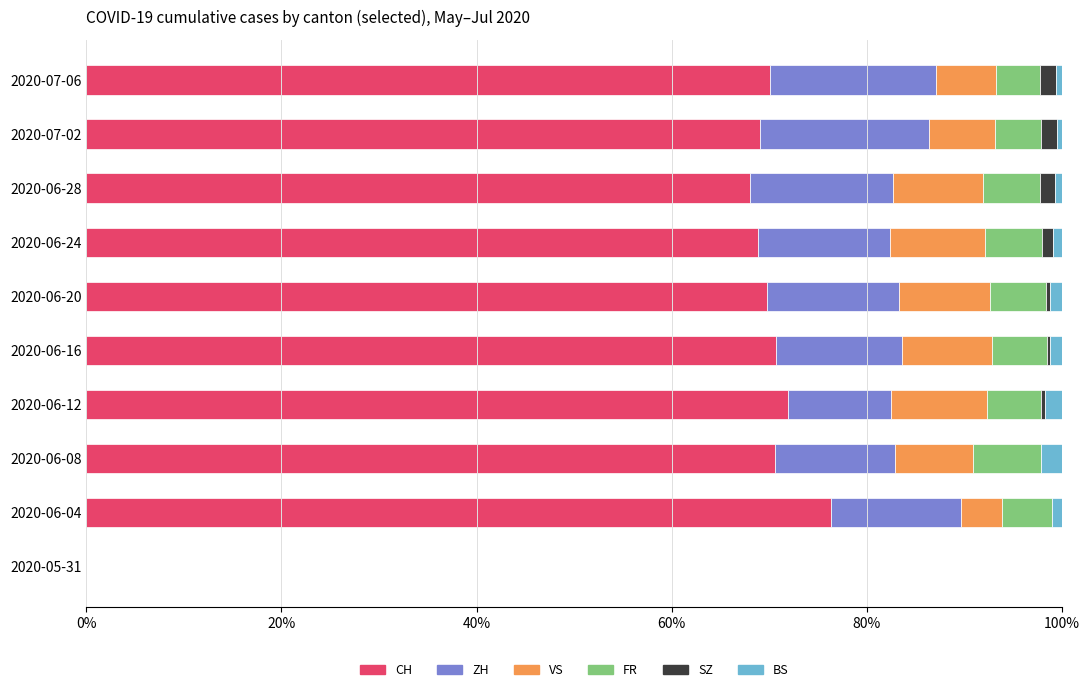

Which category has the highest value in the CH series?

2020-06-04